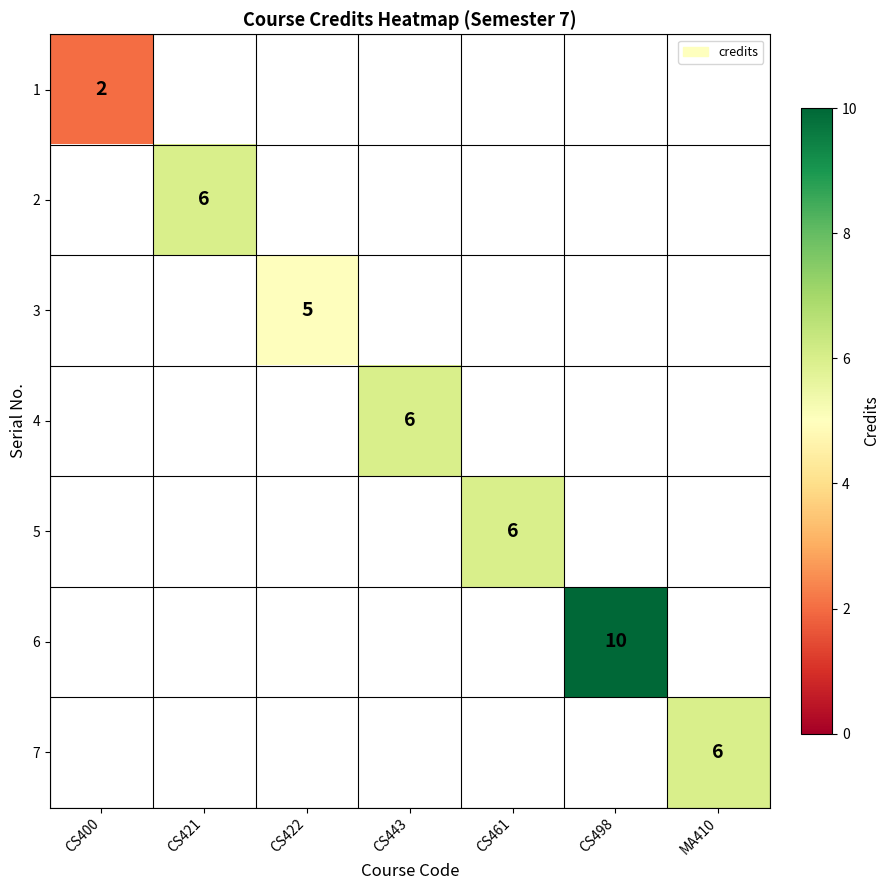

How many data points does each series have?

7